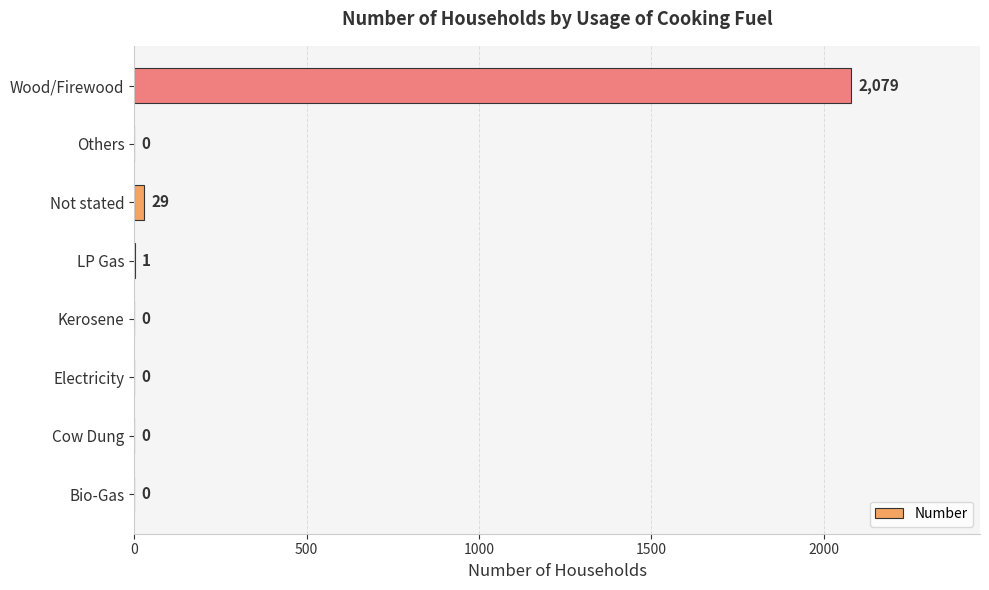

At which label is the value closest to 1039?

Not stated